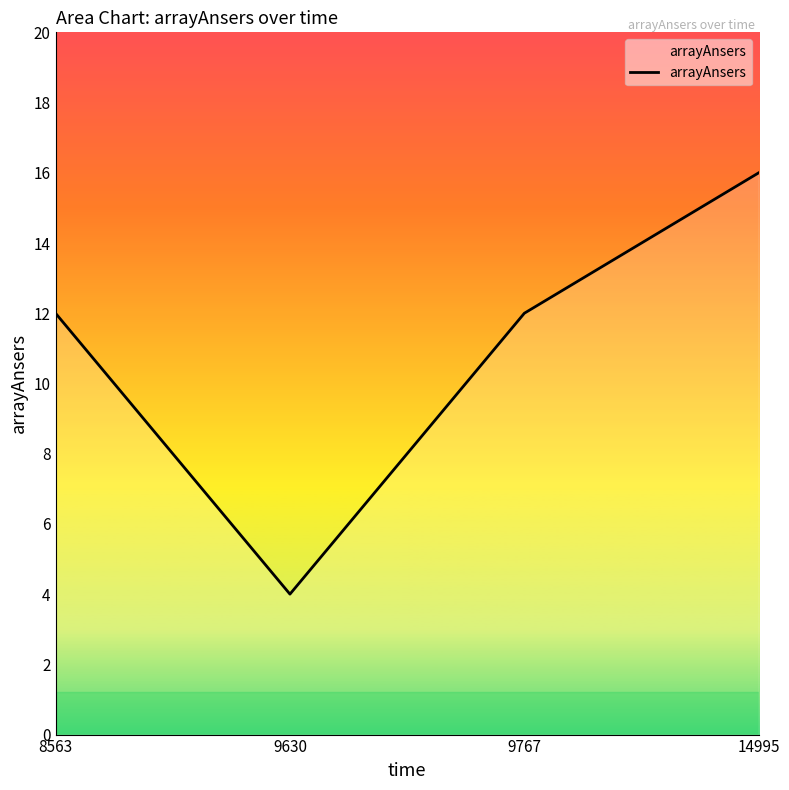

True or false: the data shows 4 at 8563.

False